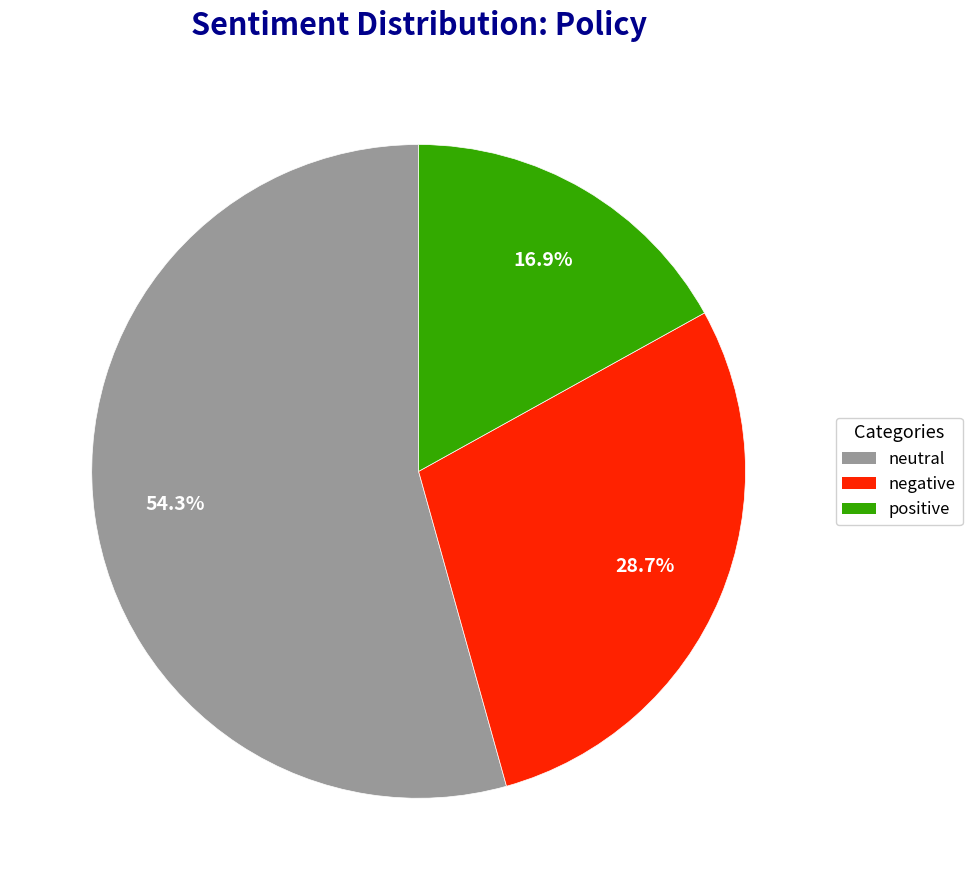

Is there a majority slice in this chart?

Yes